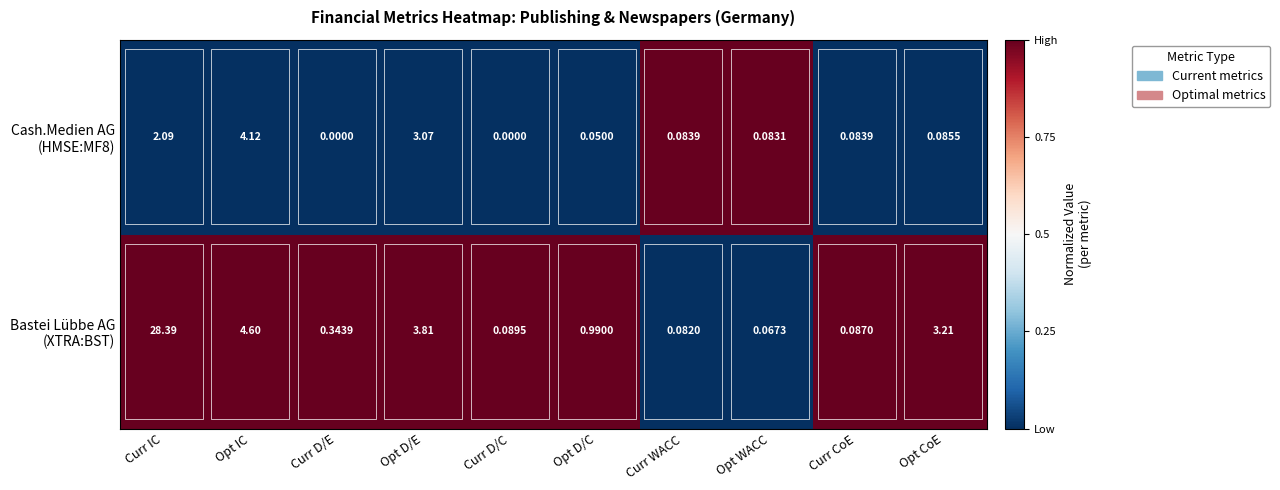

At which category is the sum across all series the highest?

Curr IC